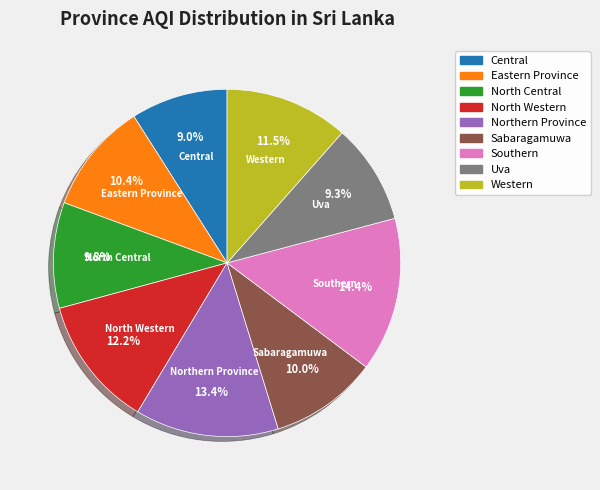

What percentage is NOT represented by North Central?

90.2%